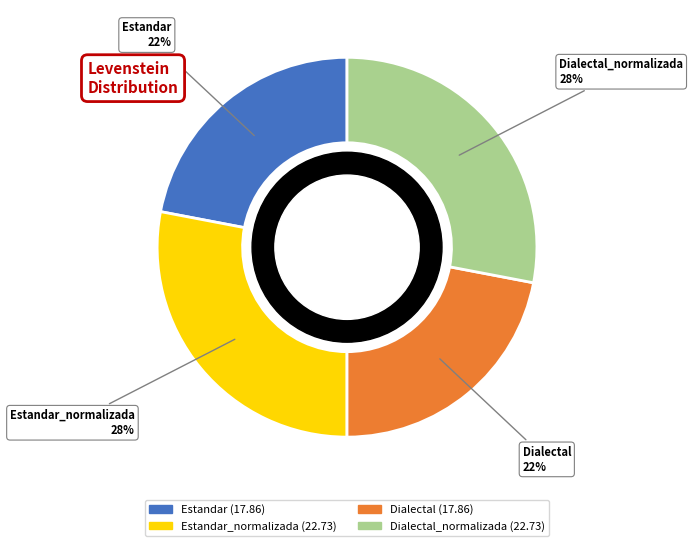

To the nearest percent, what is the average slice percentage?

25%